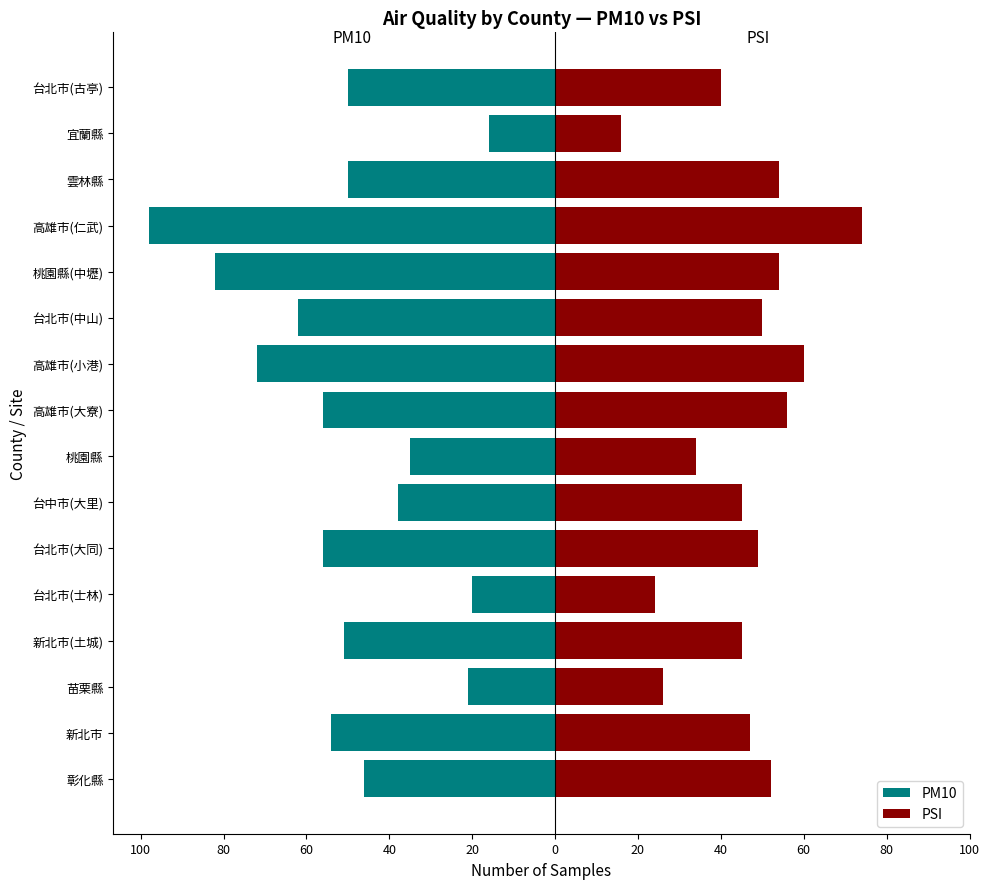

The PM10 series shows -65 at 台北市(古亭). True or false?

False